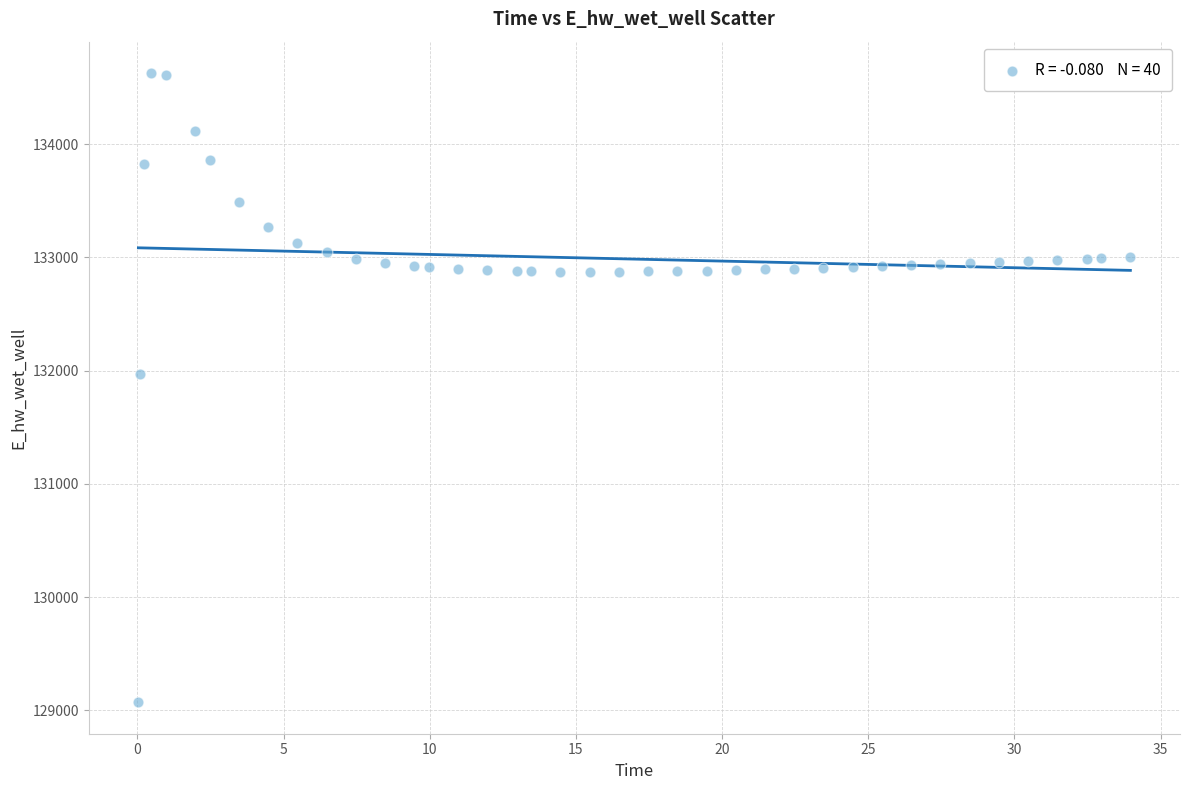

What Y value in the scatter plot is closest to 131849?

131969.9